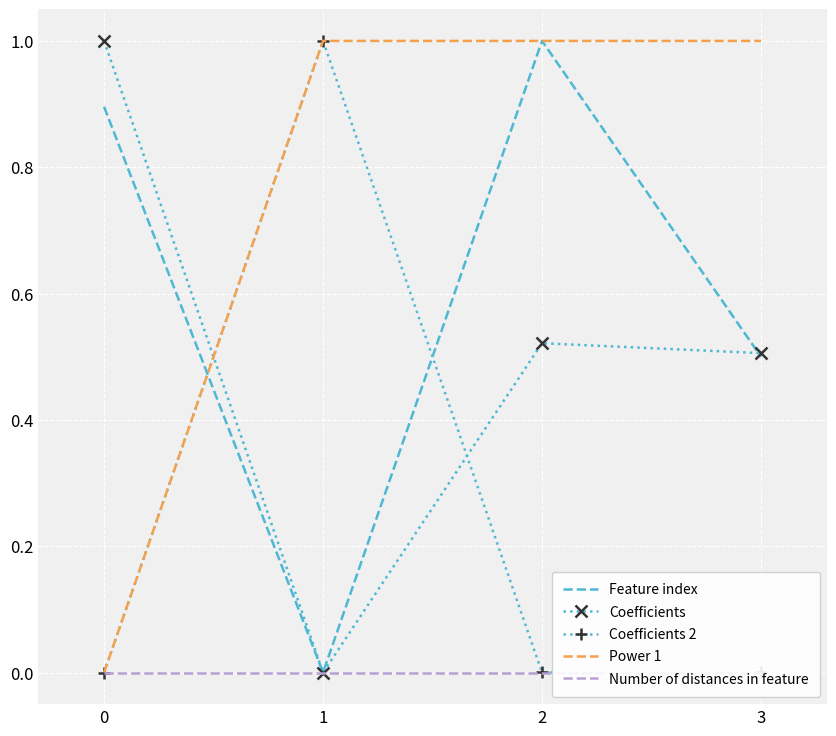

How many data points does each series have?

4